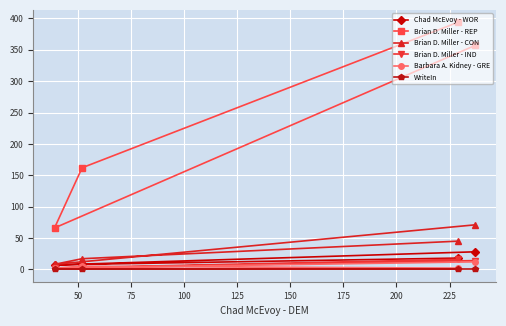

Which series has the largest range (max minus min)?

Brian D. Miller - REP